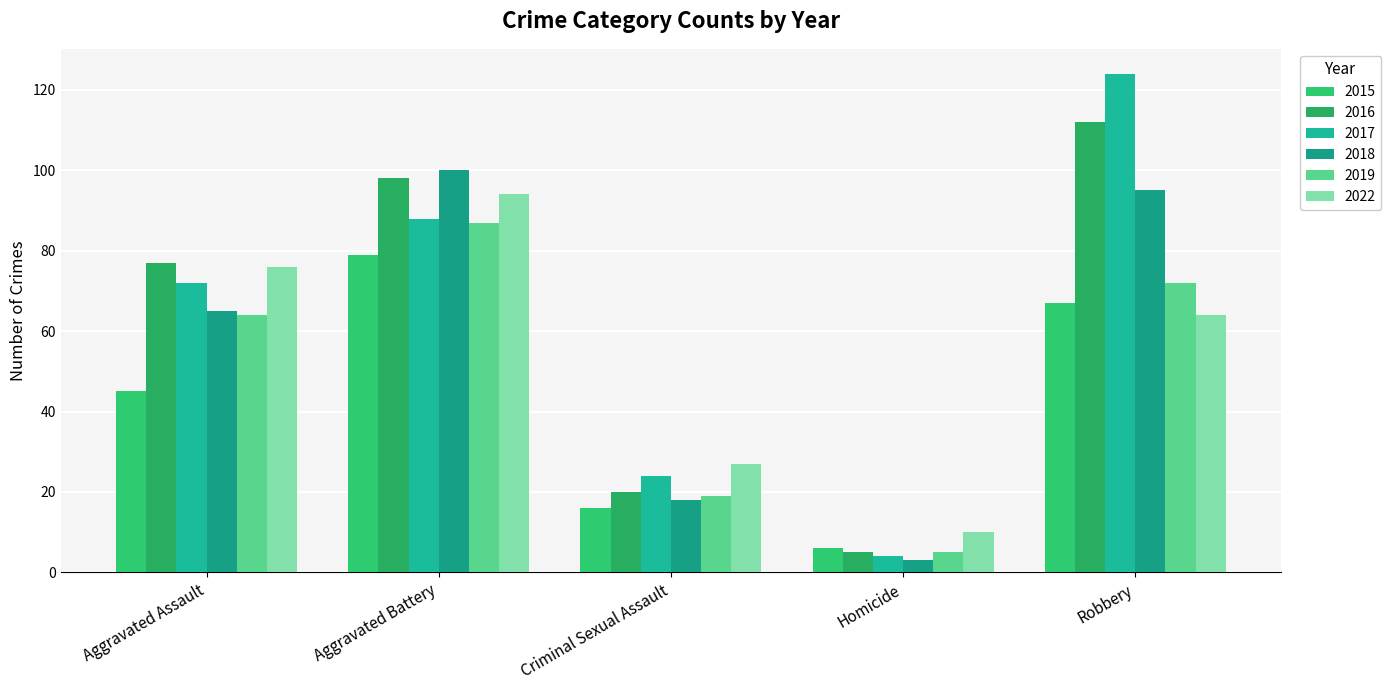

What is the difference between the second highest and minimum values in the 2016 series?

93